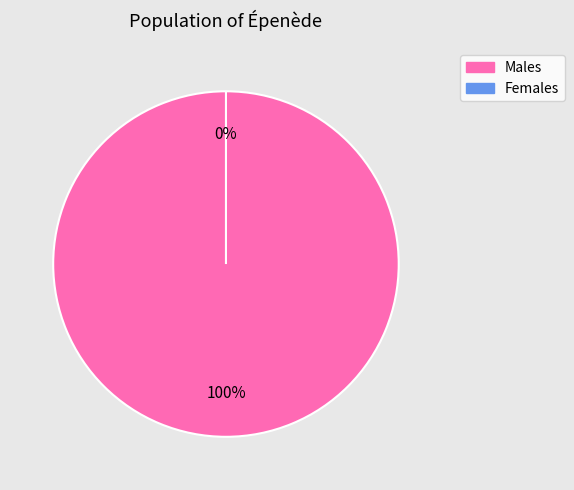

To the nearest percent, what is the difference between the largest and smallest slice percentages?

100%